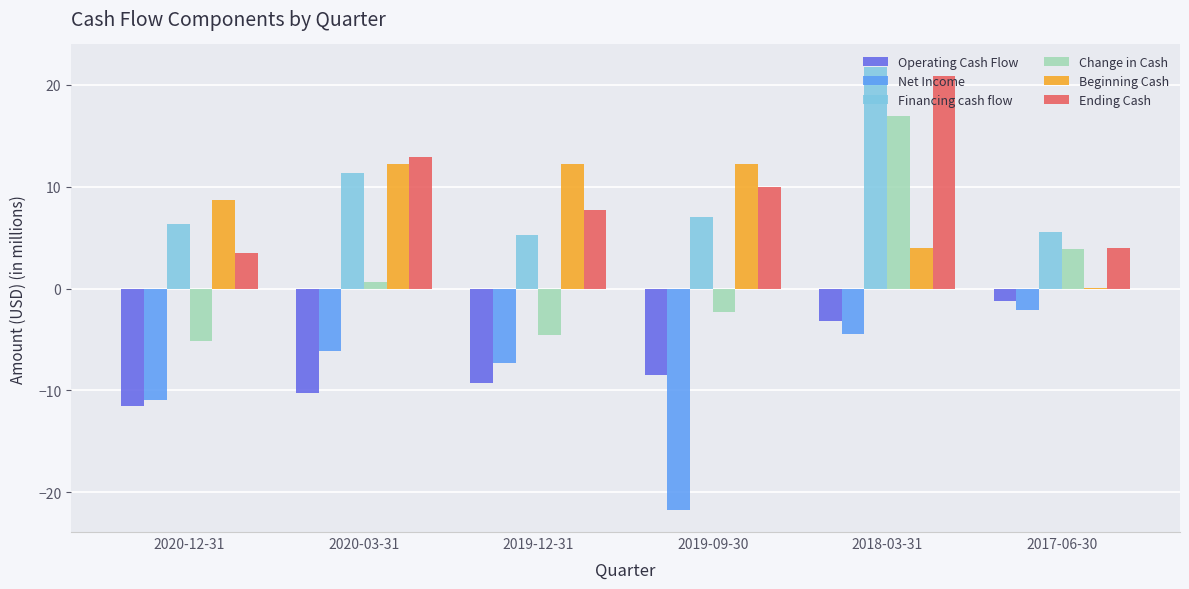

Is it true that Beginning Cash equals 3.9 at 2018-03-31?

True